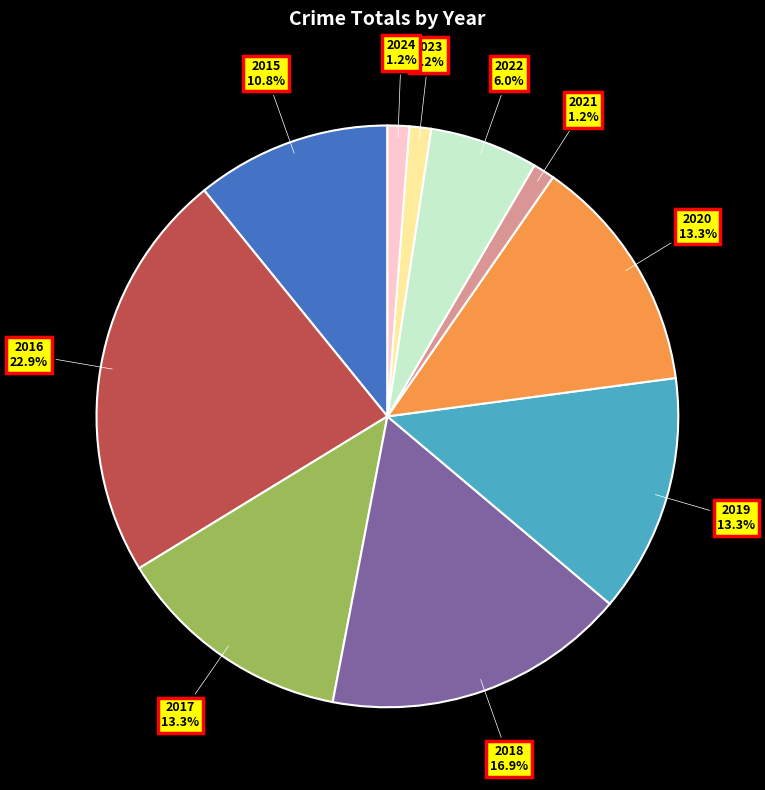

What percentage is the 2018 slice, to the nearest percent?

17%